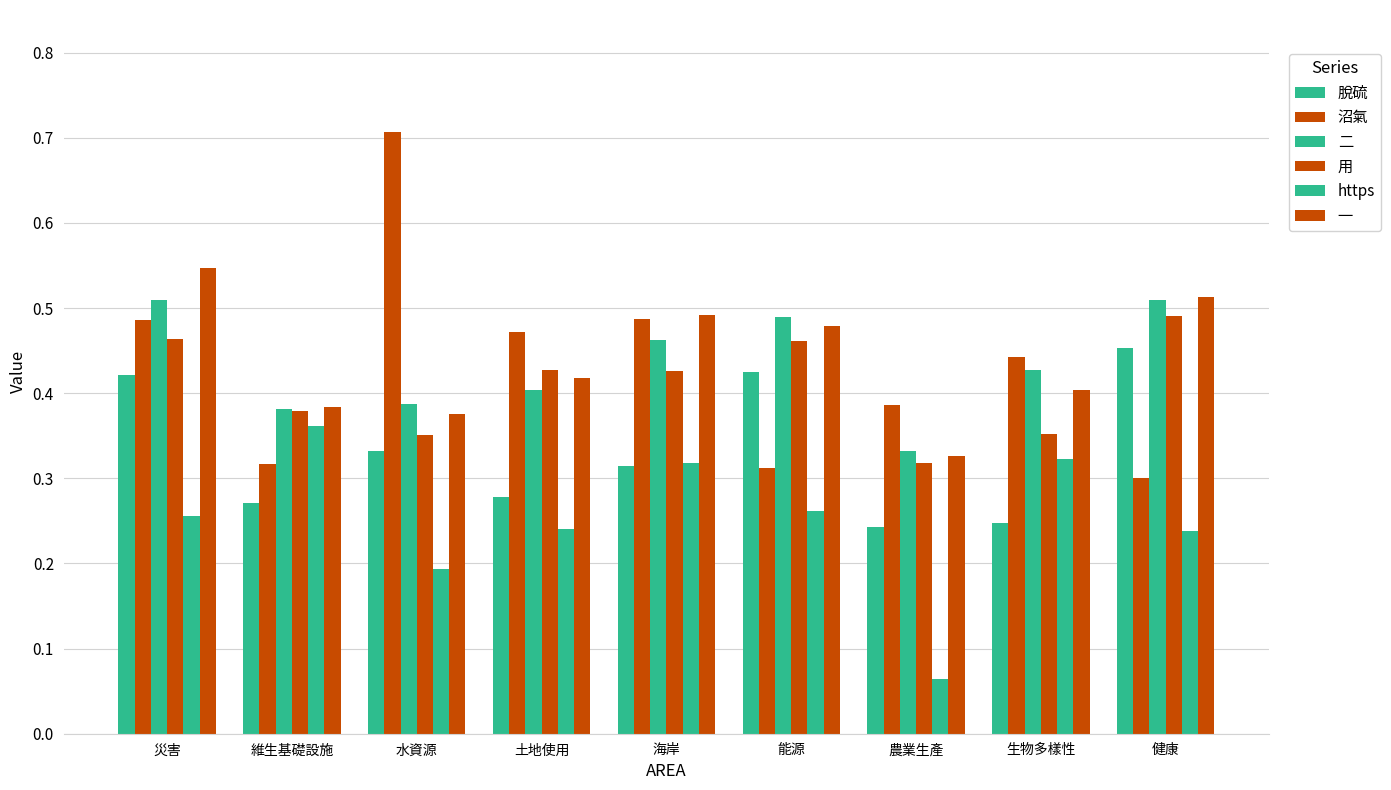

What is the difference between the second highest and second lowest values in the ⽤ series?

0.1